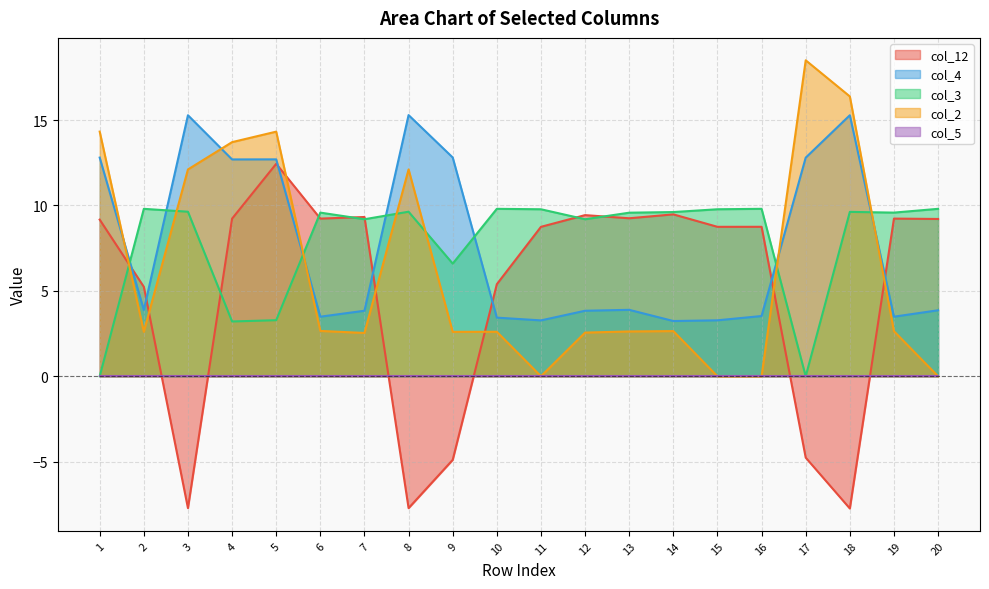

True or false: col_2 has more than 2 interior local peaks.

True